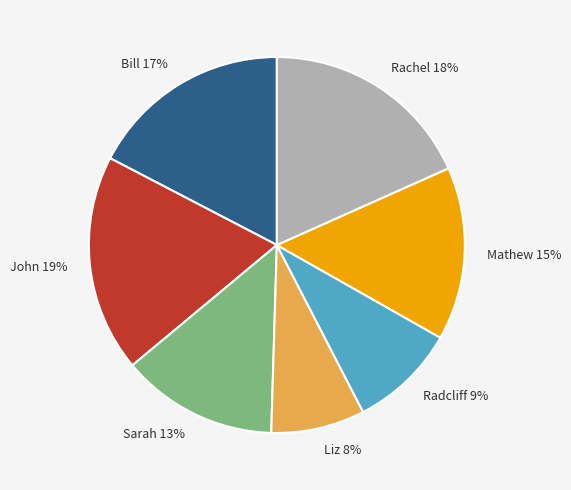

How many segments does this pie chart have?

7